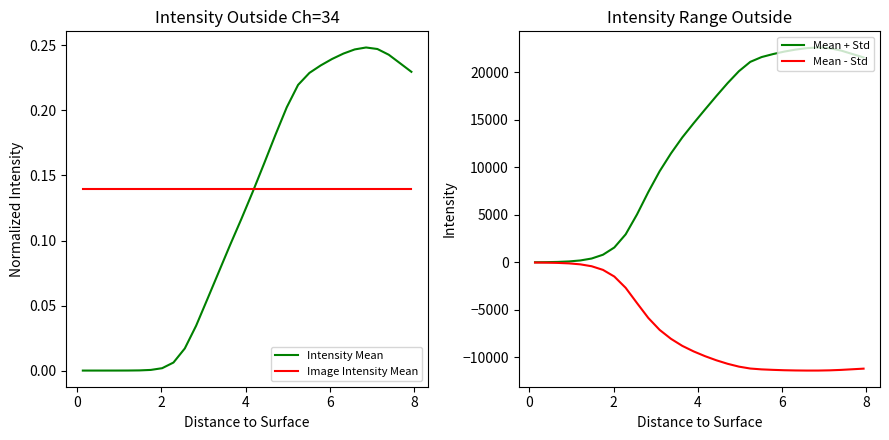

Is the value of Intensity Mean at 25 greater than the value of Mean + Std at 17?

No